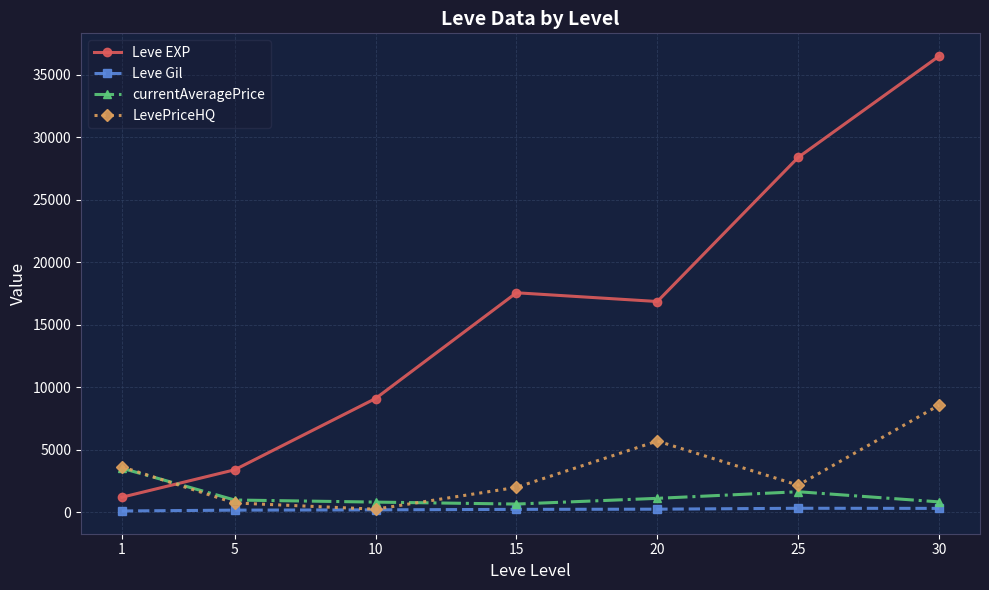

How many interior local peaks does the LevePriceHQ series have?

1